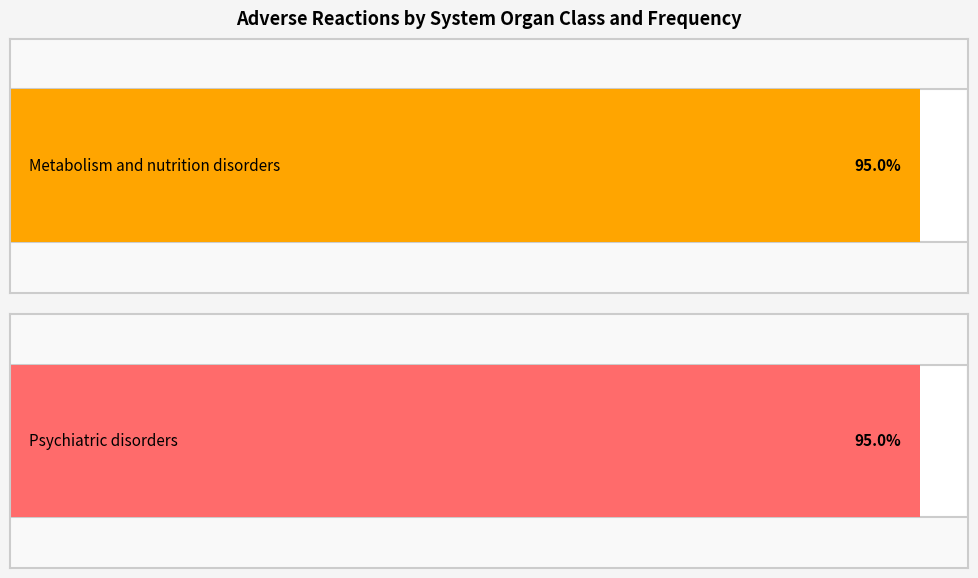

What is the label of the 1st bar from the left?

Metabolism and nutrition disorders